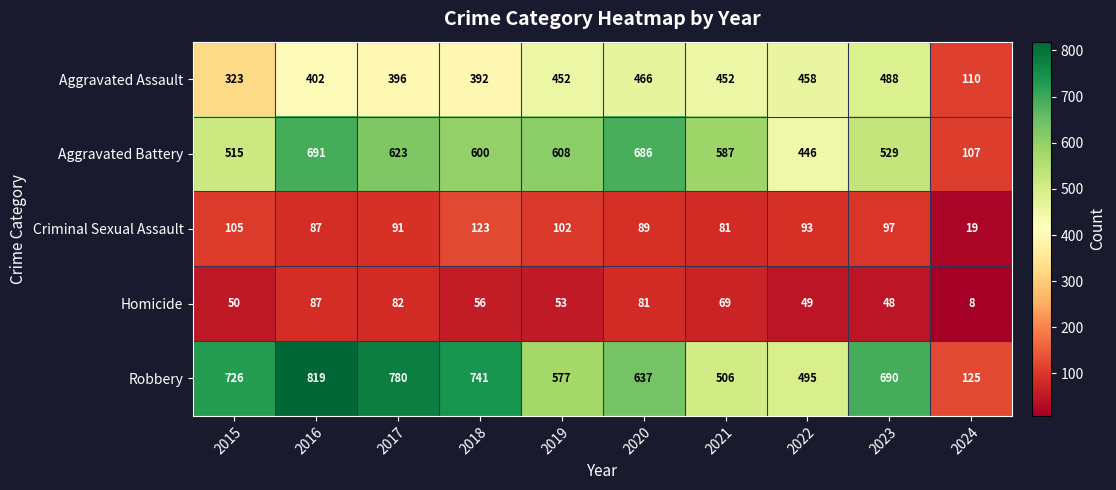

Which series has the widest spread of values?

Robbery